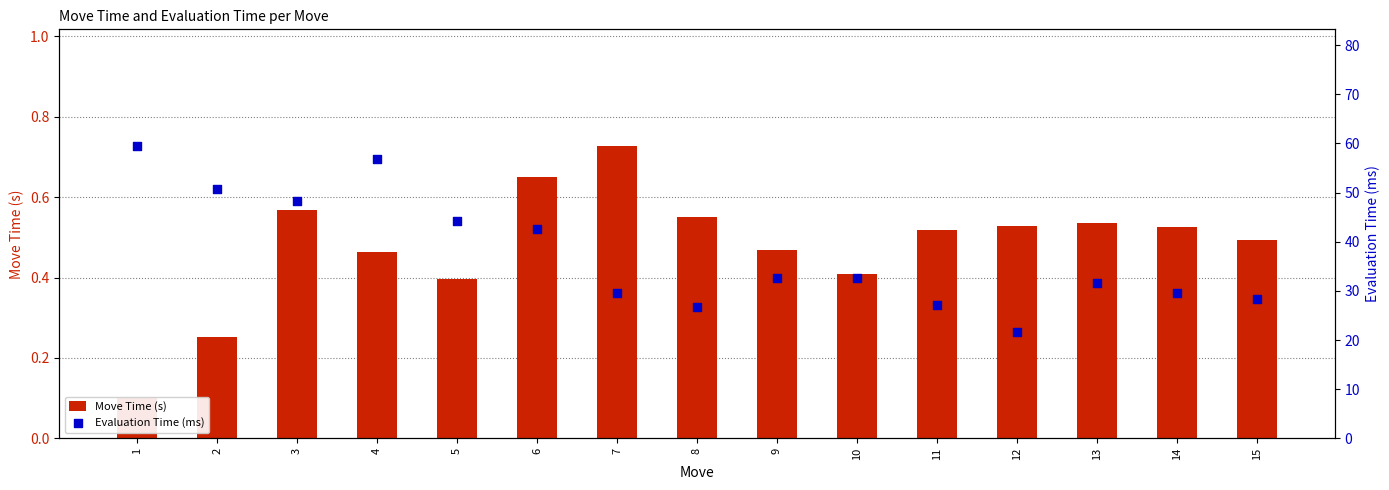

Which series has the largest total across all categories?

Evaluation Time (ms)